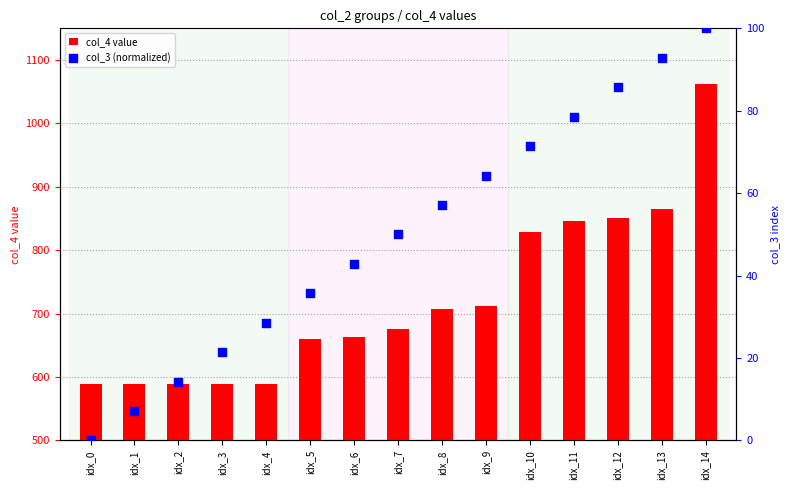

At which category is the sum across all series the highest?

idx_14